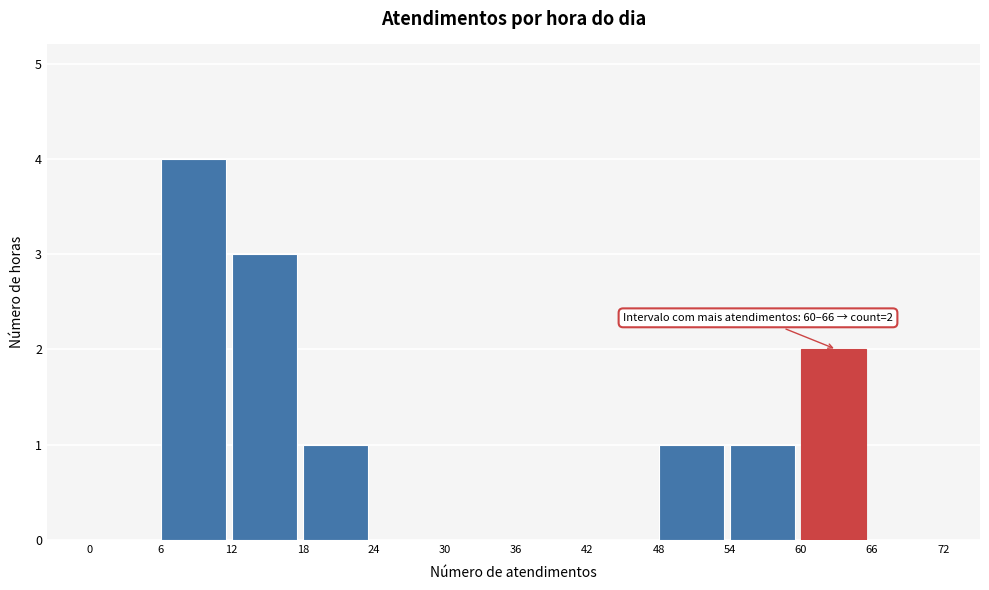

Over which range of the x-axis is the bar tallest?

6 to 12